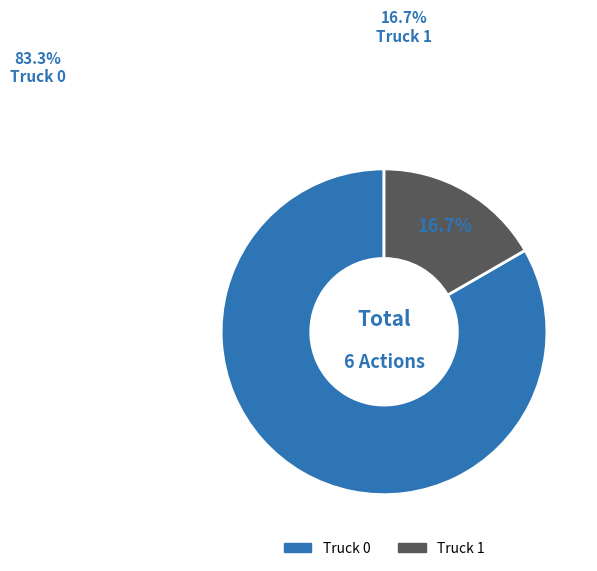

Rank the categories by value from lowest to highest.

Truck 1, Truck 0